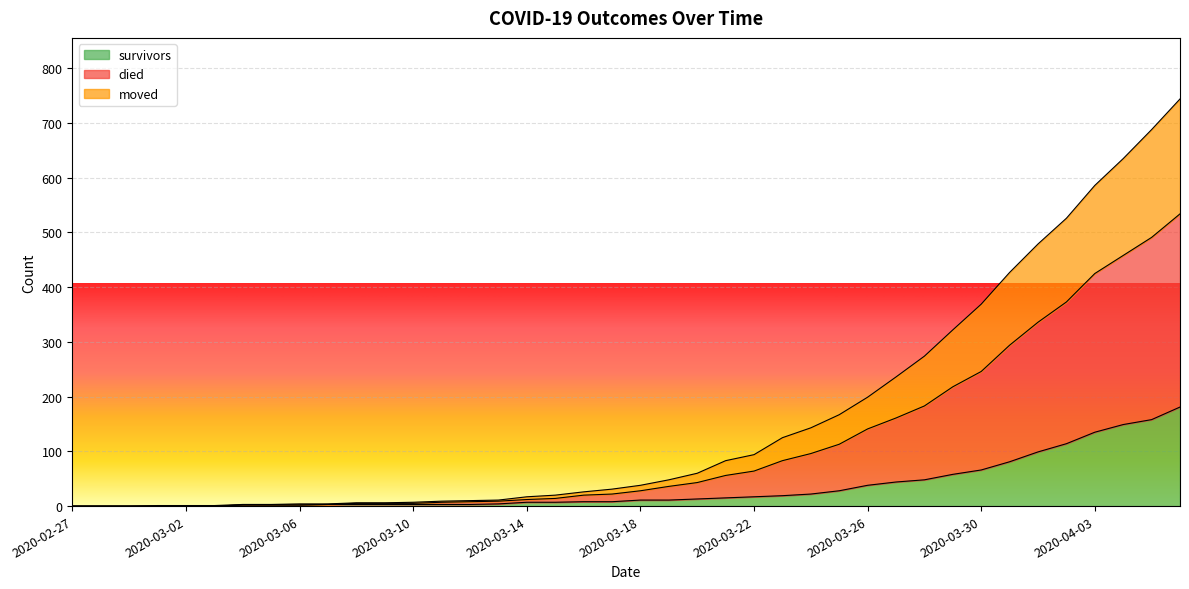

True or false: moved and survivors intersect in this chart.

False